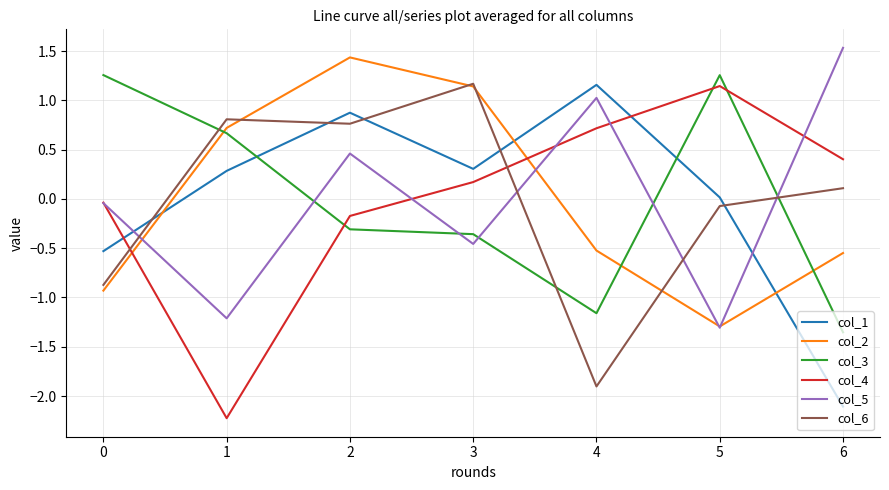

Is it true that col_4 equals 0.2 at 3?

True